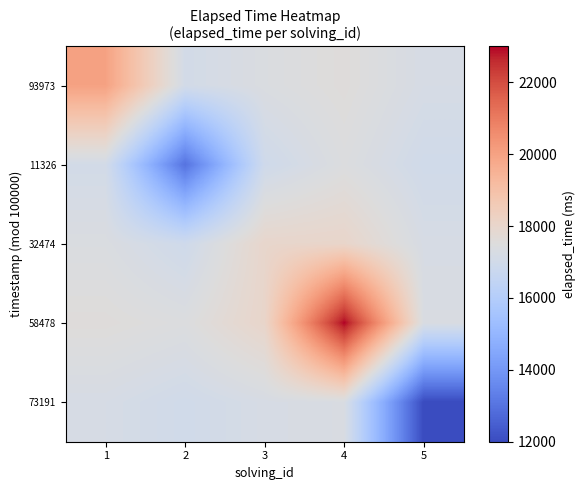

Reading left to right, extract all data points from this chart.

93973: 1=20000.0	2=17081.1	3=17361.7	4=17571.4	5=17200.0
11326: 1=17081.1	2=13000.0	3=16950.0	4=17428.6	5=17000.0
32474: 1=17361.7	2=16950.0	3=18000.0	4=18050.0	5=17219.9
58478: 1=17571.4	2=17428.6	3=18050.0	4=23000.0	5=17297.3
73191: 1=17200.0	2=17000.0	3=17219.9	4=17297.3	5=12000.0